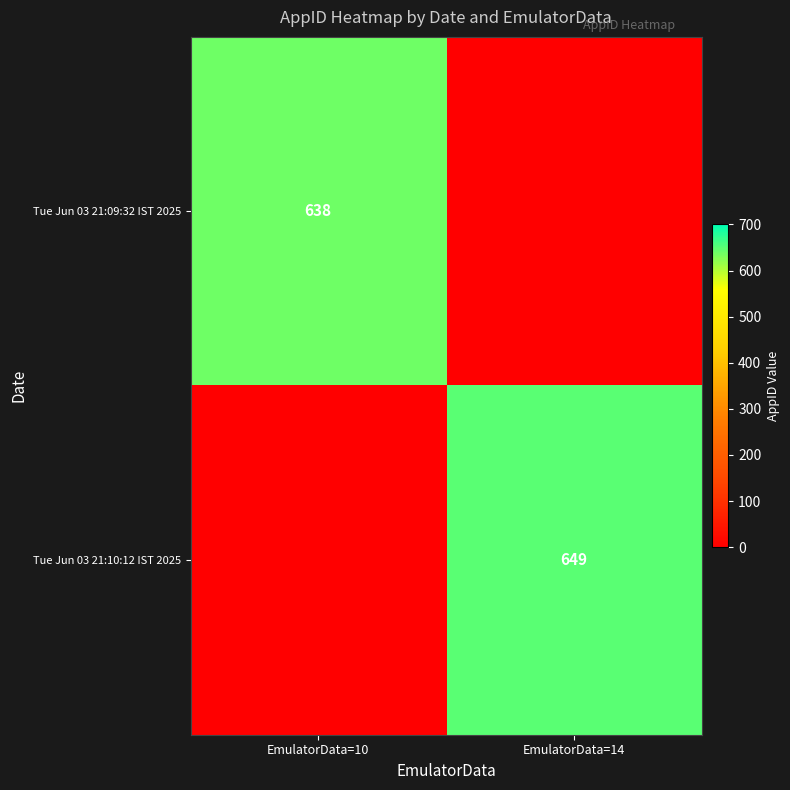

Read the Tue Jun 03 21:09:32 IST 2025 value at EmulatorData=10.

638.0